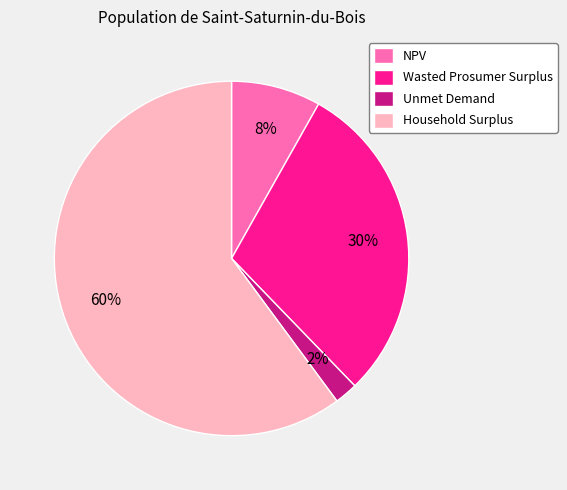

Between Wasted Prosumer Surplus and Unmet Demand, which is larger?

Wasted Prosumer Surplus